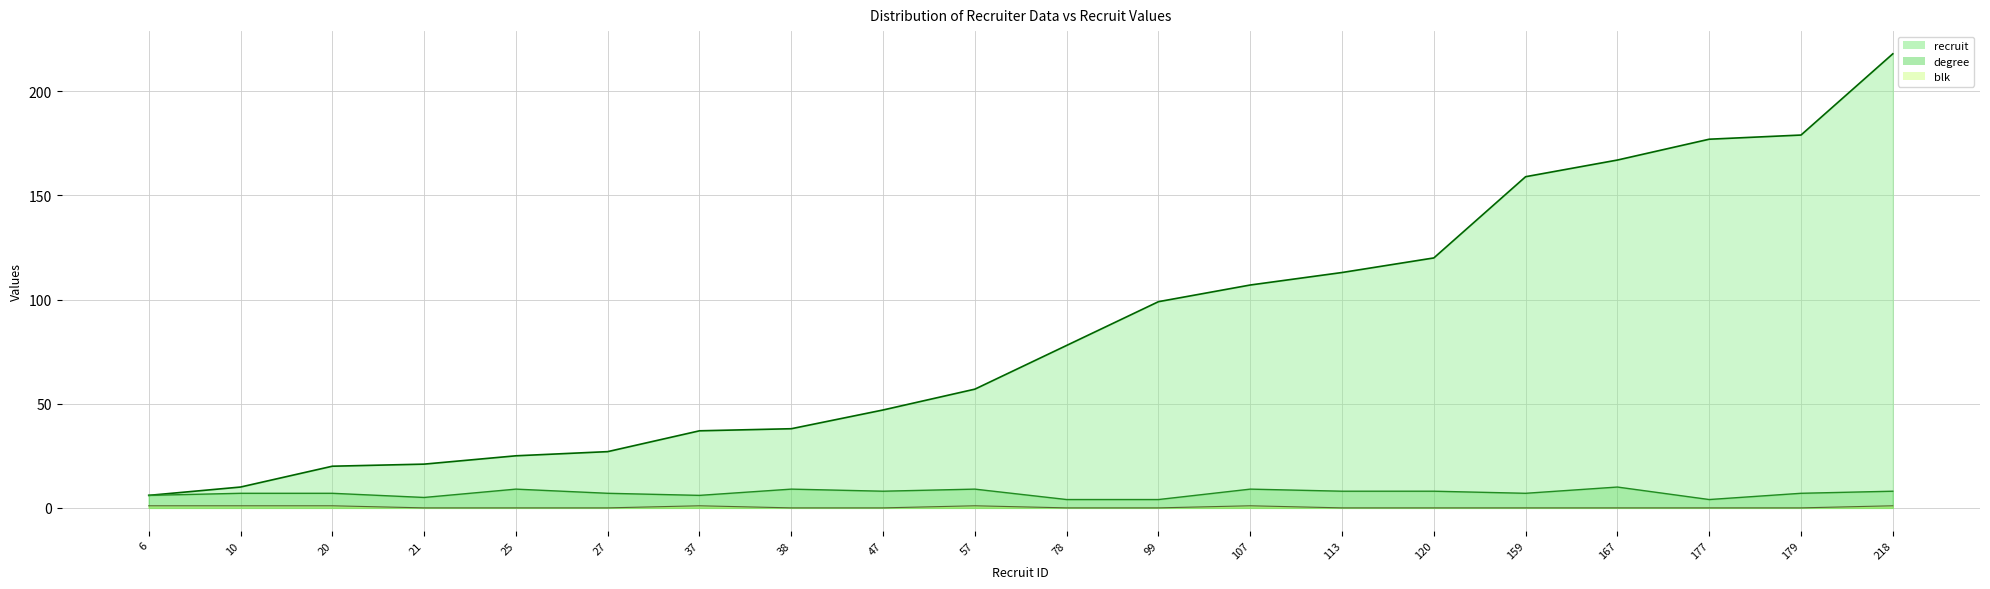

The value of degree at 120 is 8. True or false?

True